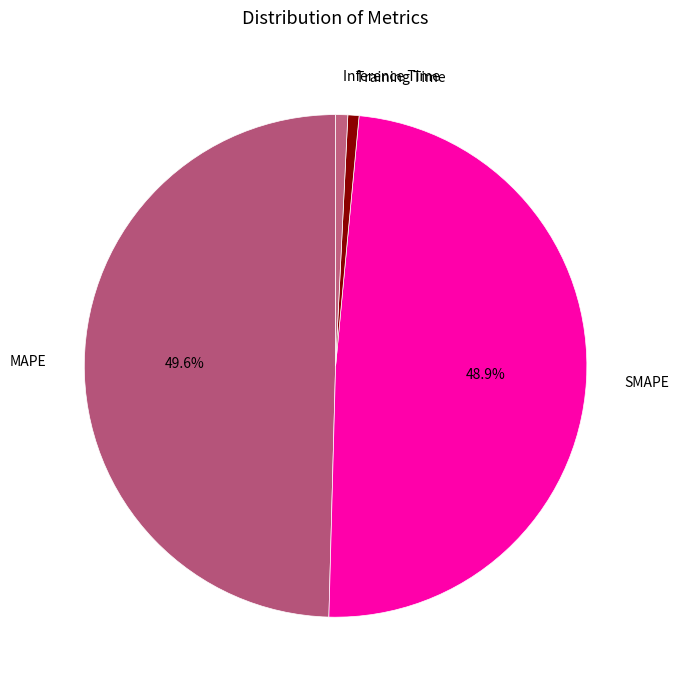

Is the sum of SMAPE and Training Time greater than half?

No